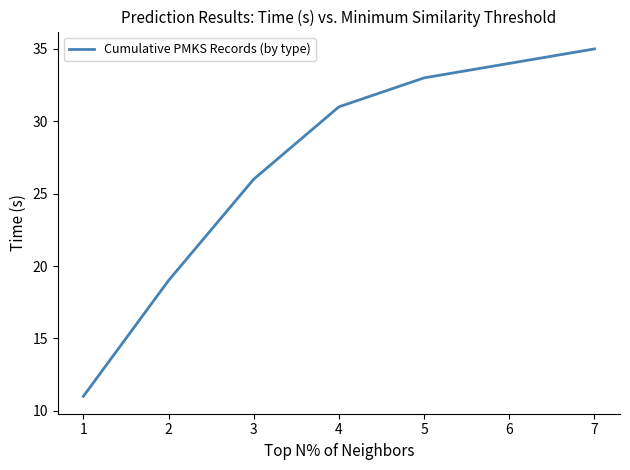

What is the difference between the maximum and second lowest values?

16